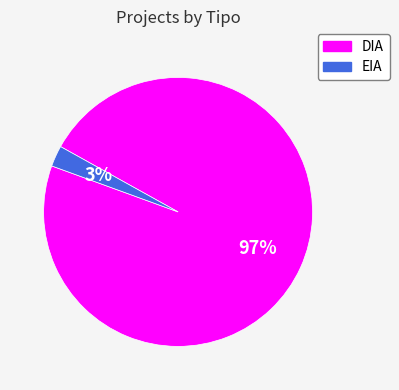

Which category has the biggest portion of the pie?

DIA